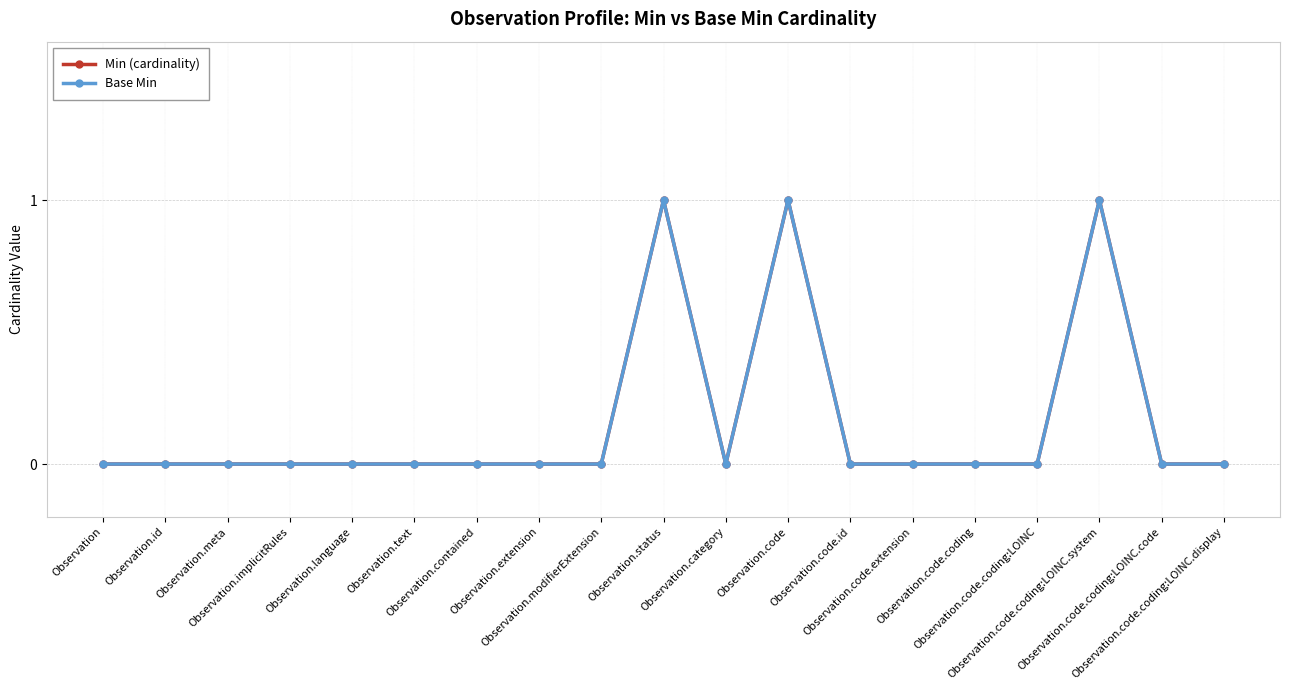

Does the chart have visible grid lines?

Yes